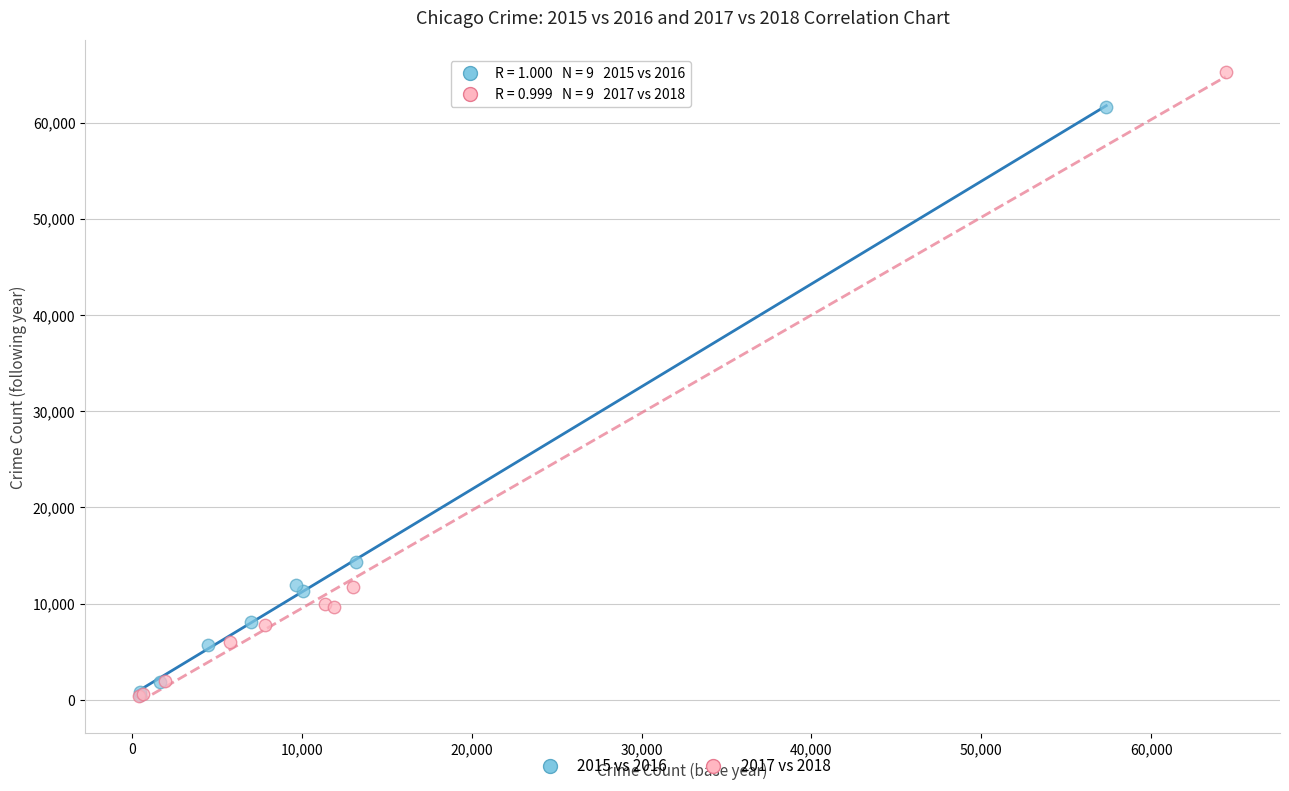

Which series has the largest Y range (max minus min)?

2017 vs 2018